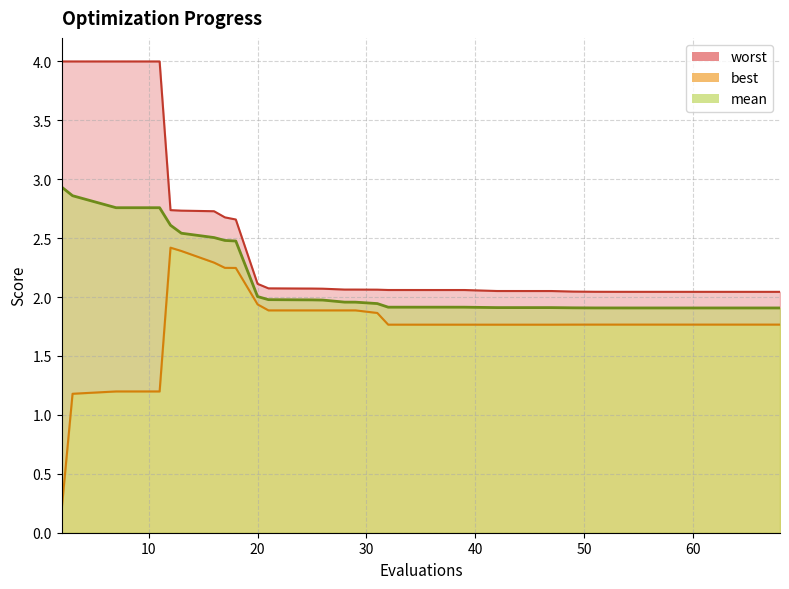

At how many categories does at least one series exceed 1?

40